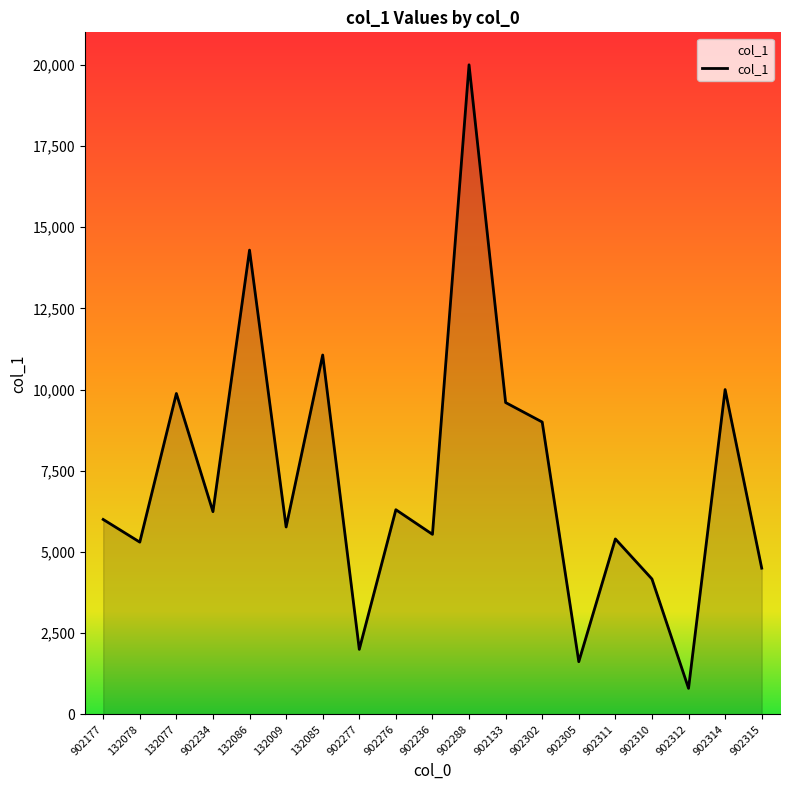

What position from the right is 902310?

4